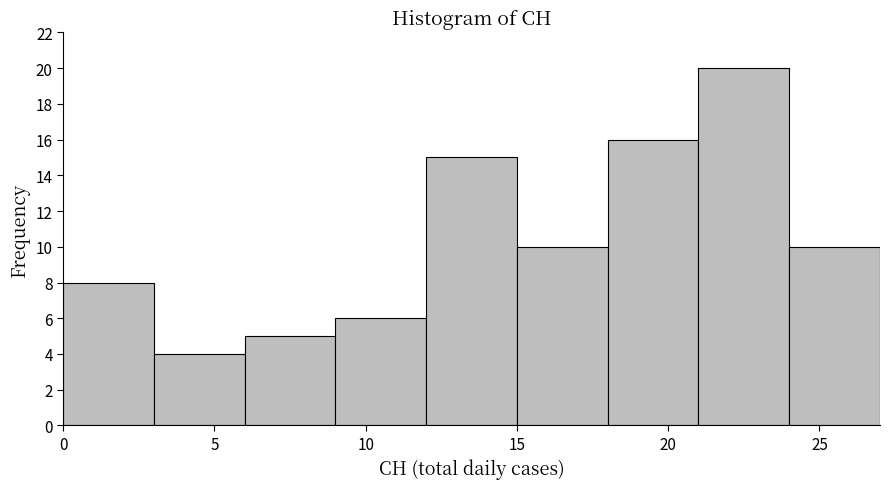

How tall is the bar that spans 3 to 6 on the x-axis? The values are not printed on the chart, so give them approximately, as read against the axis.

4